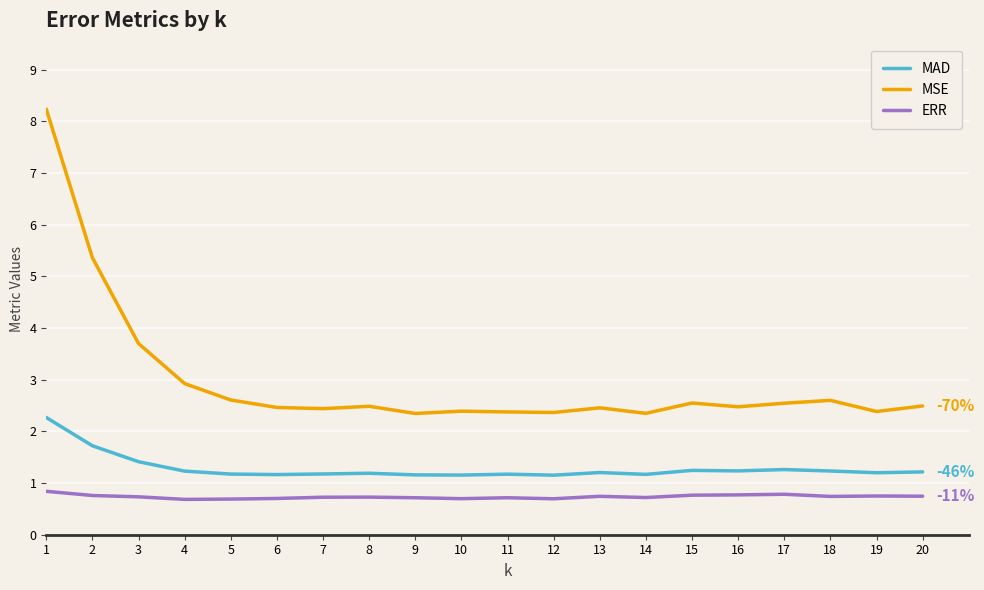

What is the difference between the maximum and minimum values in the MAD series?

1.1